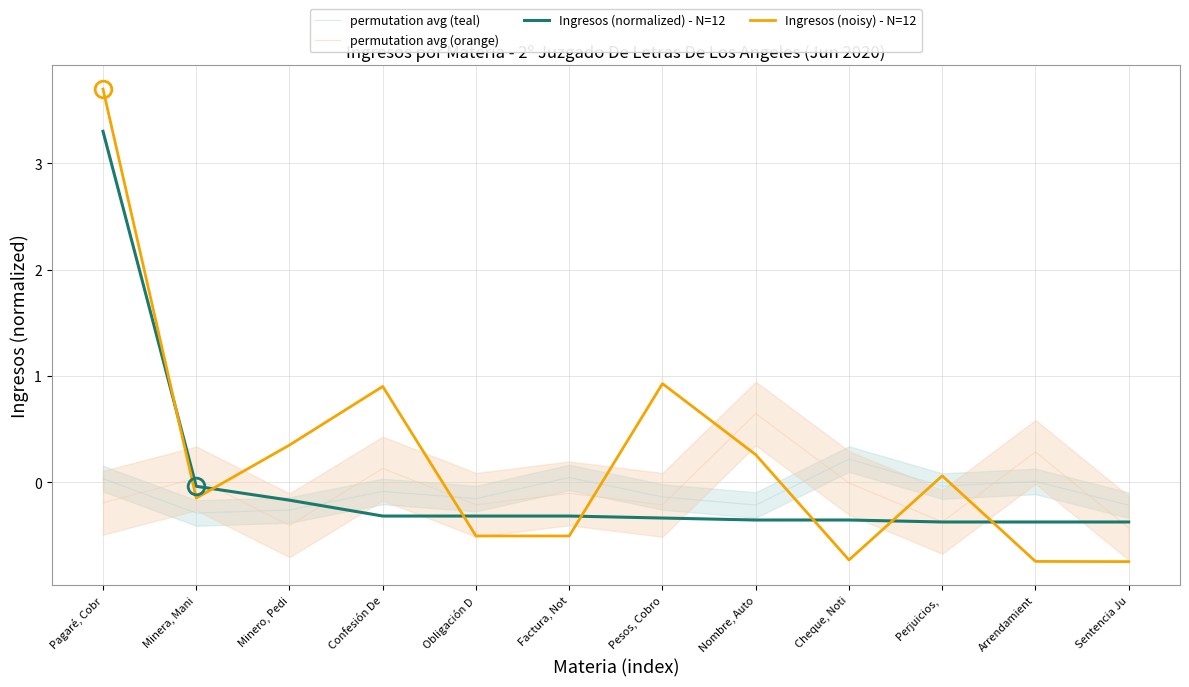

How many series are shown in this chart?

4